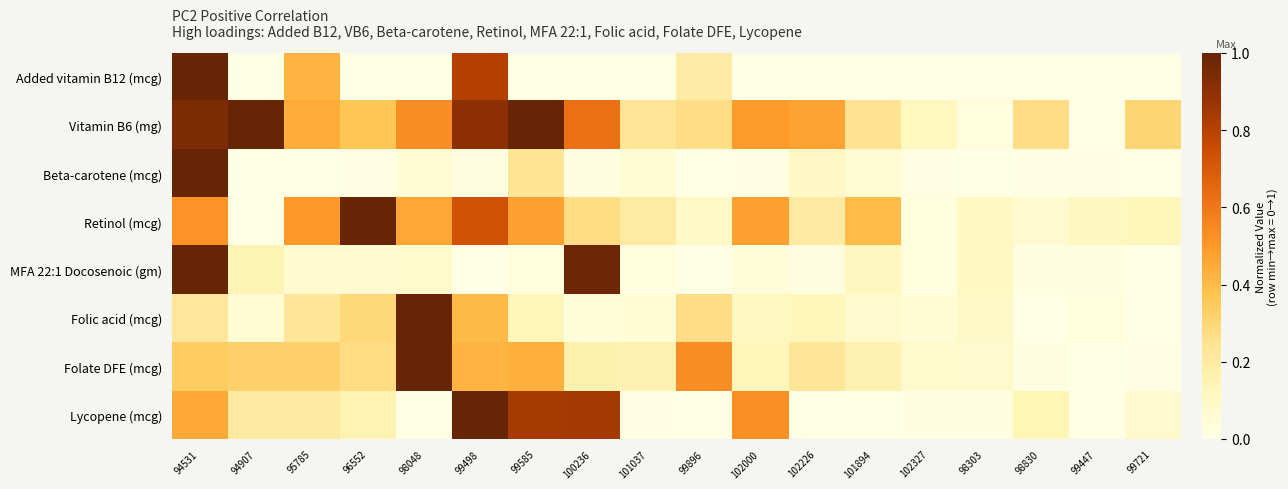

Reading left to right, list all the values displayed in this chart.

Added vitamin B12 (mcg): 94531=1.0	94907=0.0	95785=0.4	96552=0.0	98048=0.0	99498=0.8	99585=0.0	100236=0.0	101037=0.0	99896=0.2	102000=0.0	102226=0.0	101894=0.0	102327=0.0	98303=0.0	98830=0.0	99447=0.0	99721=0.0
Vitamin B6 (mg): 94531=0.9	94907=1.0	95785=0.4	96552=0.4	98048=0.5	99498=0.9	99585=1.0	100236=0.6	101037=0.2	99896=0.3	102000=0.5	102226=0.5	101894=0.2	102327=0.1	98303=0.0	98830=0.3	99447=0.0	99721=0.3
Beta-carotene (mcg): 94531=1.0	94907=0.0	95785=0.0	96552=0.0	98048=0.1	99498=0.0	99585=0.2	100236=0.0	101037=0.1	99896=0.0	102000=0.0	102226=0.1	101894=0.1	102327=0.0	98303=0.0	98830=0.0	99447=0.0	99721=0.0
Retinol (mcg): 94531=0.5	94907=0.0	95785=0.5	96552=1.0	98048=0.5	99498=0.7	99585=0.5	100236=0.3	101037=0.2	99896=0.1	102000=0.5	102226=0.2	101894=0.4	102327=0.0	98303=0.1	98830=0.1	99447=0.1	99721=0.1
MFA 22:1 Docosenoic (gm): 94531=1.0	94907=0.1	95785=0.1	96552=0.1	98048=0.1	99498=0.0	99585=0.0	100236=1.0	101037=0.0	99896=0.0	102000=0.0	102226=0.0	101894=0.1	102327=0.0	98303=0.1	98830=0.0	99447=0.0	99721=0.0
Folic acid (mcg): 94531=0.2	94907=0.0	95785=0.2	96552=0.3	98048=1.0	99498=0.4	99585=0.1	100236=0.0	101037=0.0	99896=0.3	102000=0.1	102226=0.1	101894=0.1	102327=0.0	98303=0.1	98830=0.0	99447=0.0	99721=0.0
Folate DFE (mcg): 94531=0.3	94907=0.3	95785=0.3	96552=0.3	98048=1.0	99498=0.4	99585=0.4	100236=0.2	101037=0.2	99896=0.5	102000=0.1	102226=0.2	101894=0.2	102327=0.1	98303=0.1	98830=0.0	99447=0.0	99721=0.0
Lycopene (mcg): 94531=0.4	94907=0.2	95785=0.2	96552=0.1	98048=0.0	99498=1.0	99585=0.8	100236=0.8	101037=0.0	99896=0.0	102000=0.5	102226=0.0	101894=0.0	102327=0.0	98303=0.0	98830=0.1	99447=0.0	99721=0.1